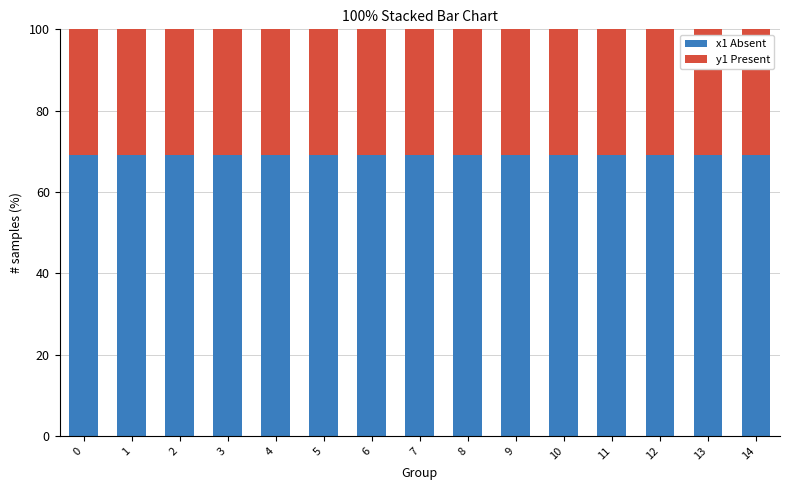

What is the total value across all series at 2?

100.0